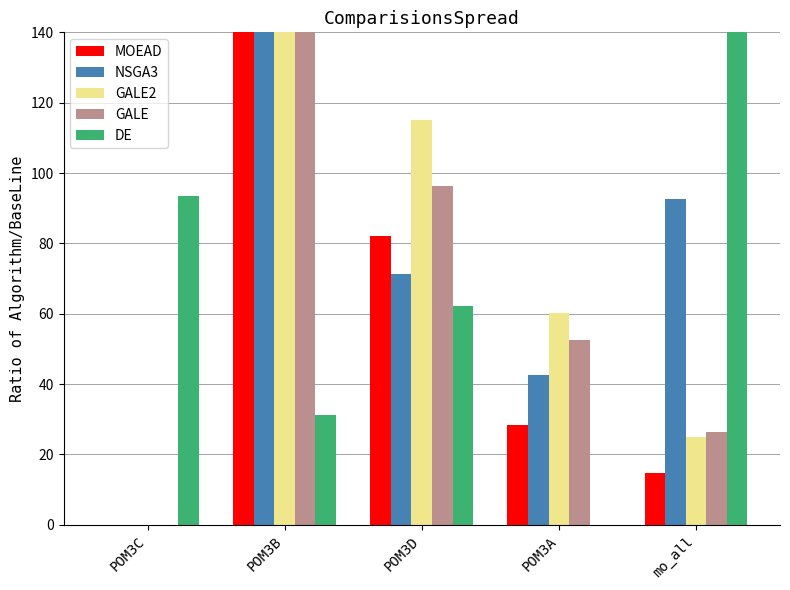

Count the number of data series in this chart.

5